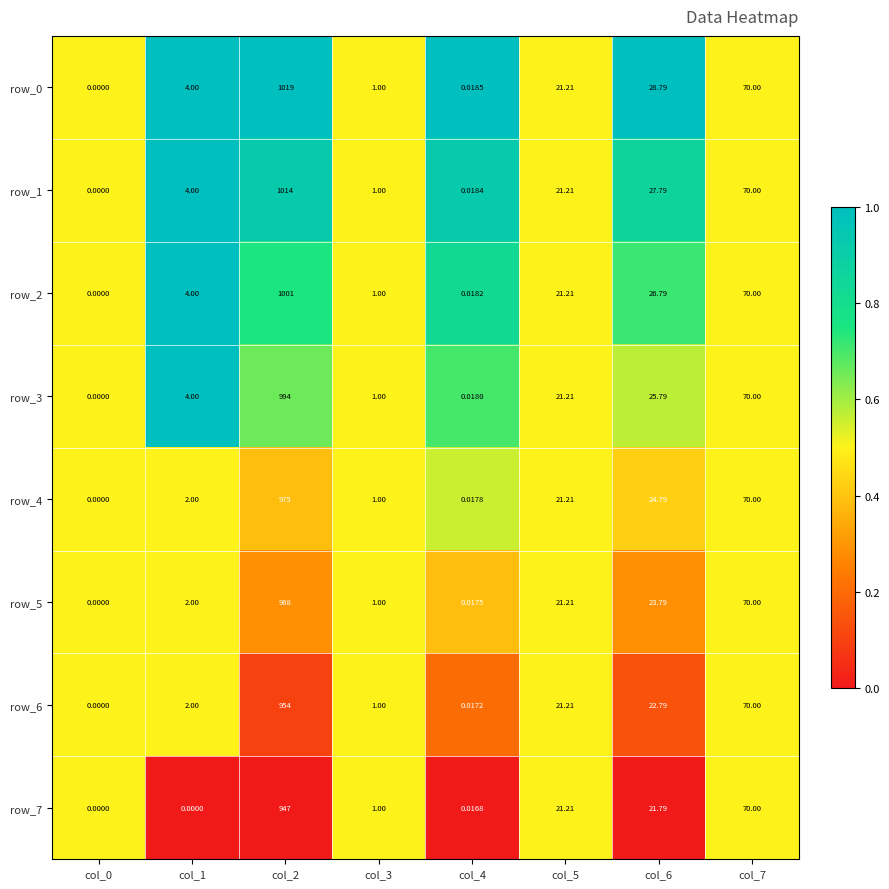

Is the value of row_1 at col_7 greater than the value of row_2 at col_3?

Yes